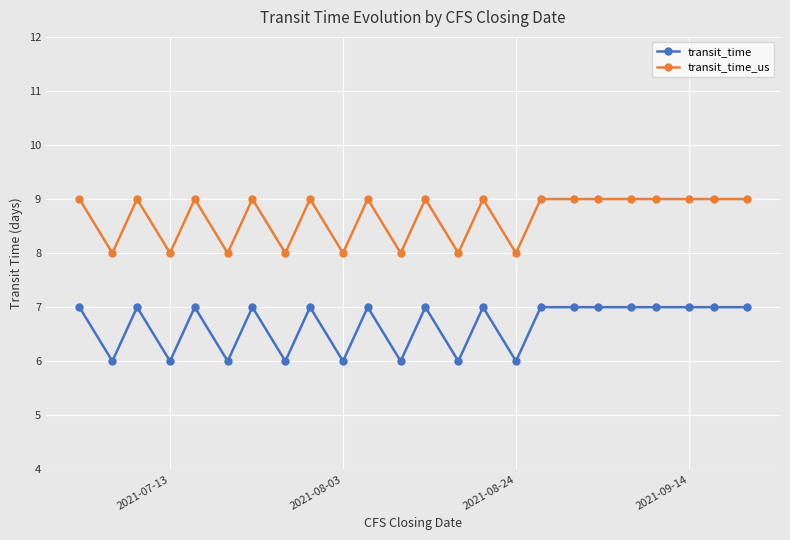

Which series has the largest total across all categories?

transit_time_us